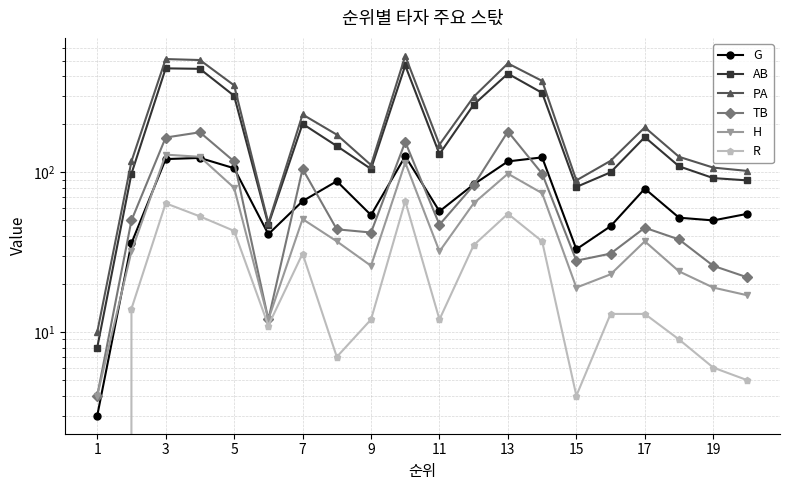

Does the chart have visible grid lines?

Yes